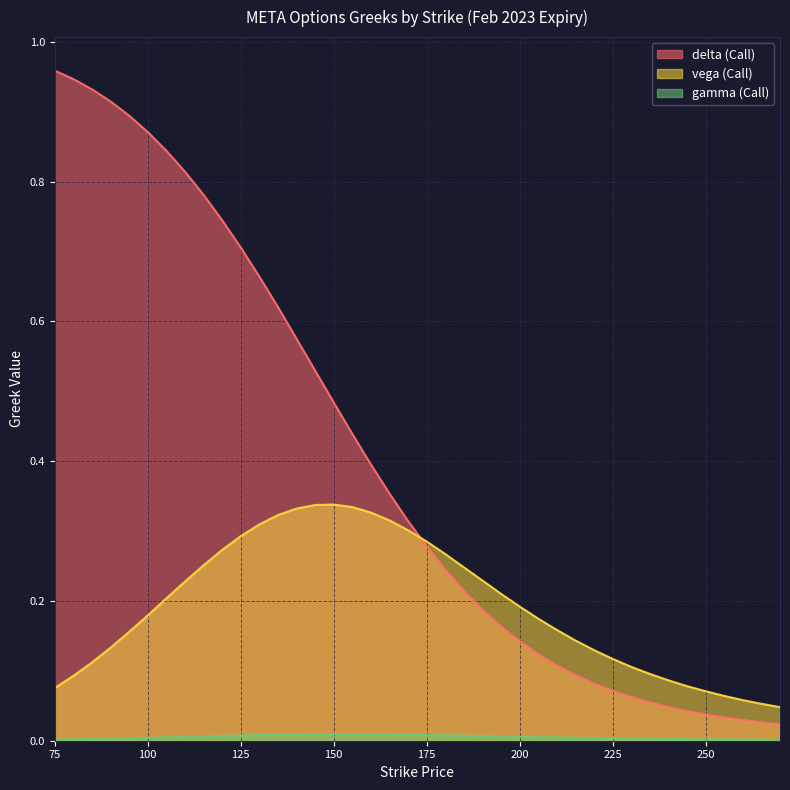

At which category is the sum across all series the highest?

100